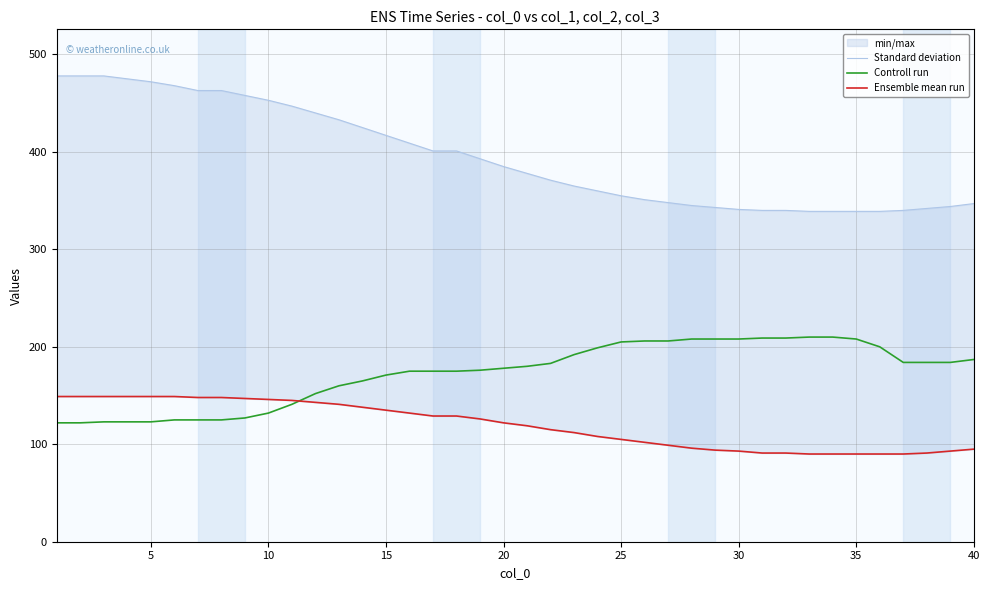

What is the highest value of the Controll run series?

210